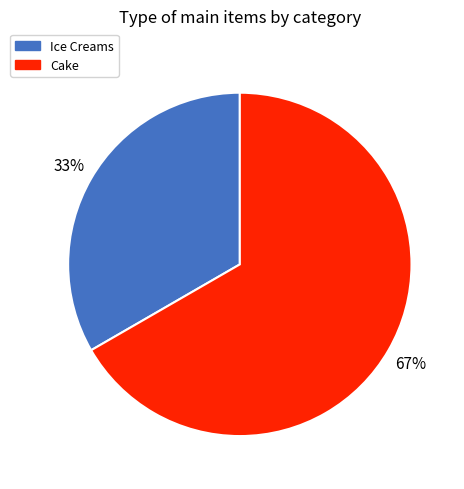

True or false: Ice Creams accounts for 25% of the total.

False